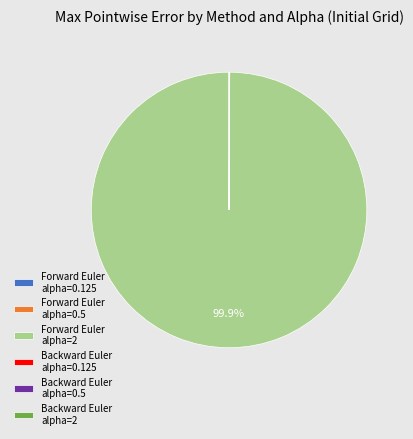

Which category has the biggest portion of the pie?

Forward Euler alpha=2